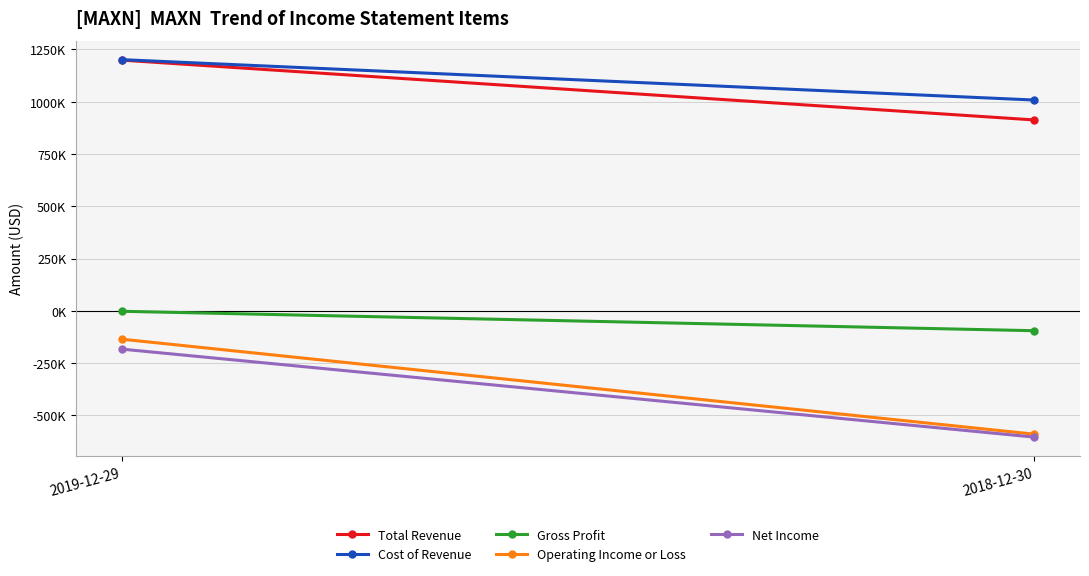

Is it true that Total Revenue equals 778150 at 2019-12-29?

False